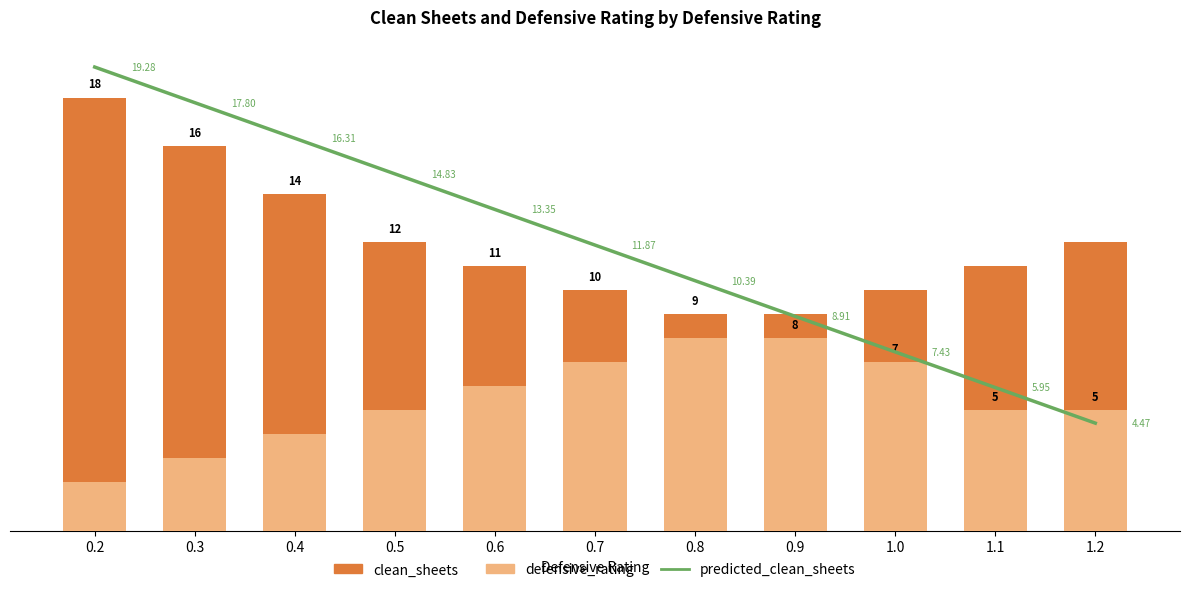

How many categories are shown in the chart?

11